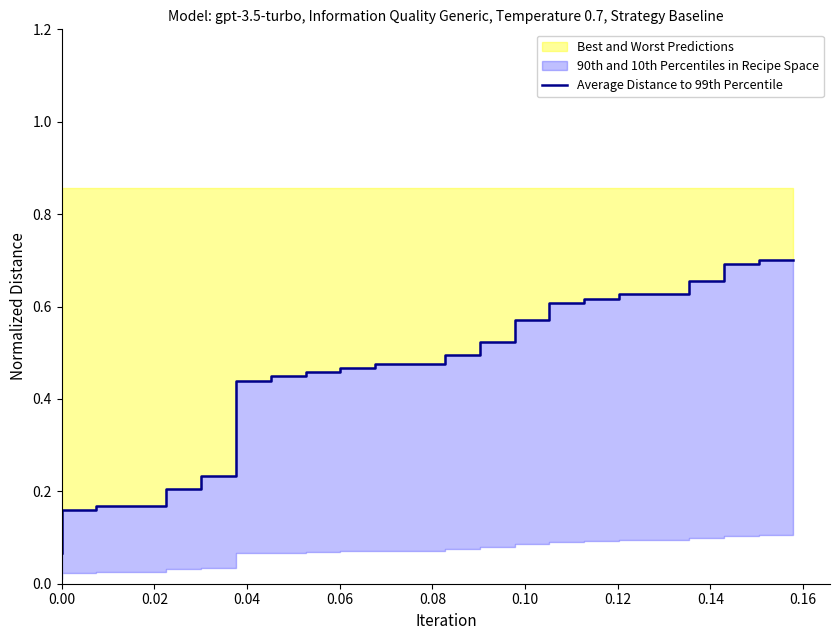

What is the average value?

0.4